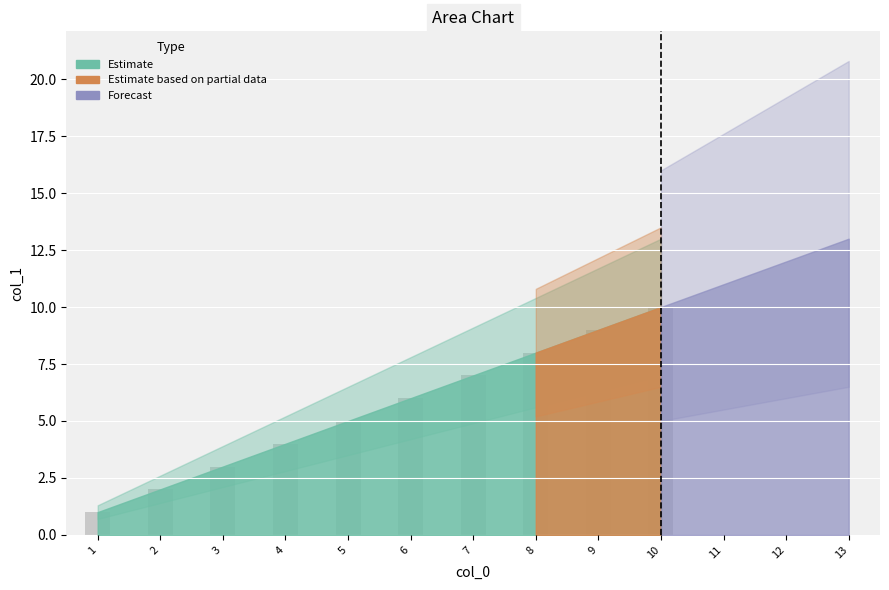

Rank the categories by value from highest to lowest.

10, 9, 8, 7, 6, 5, 4, 3, 2, 1